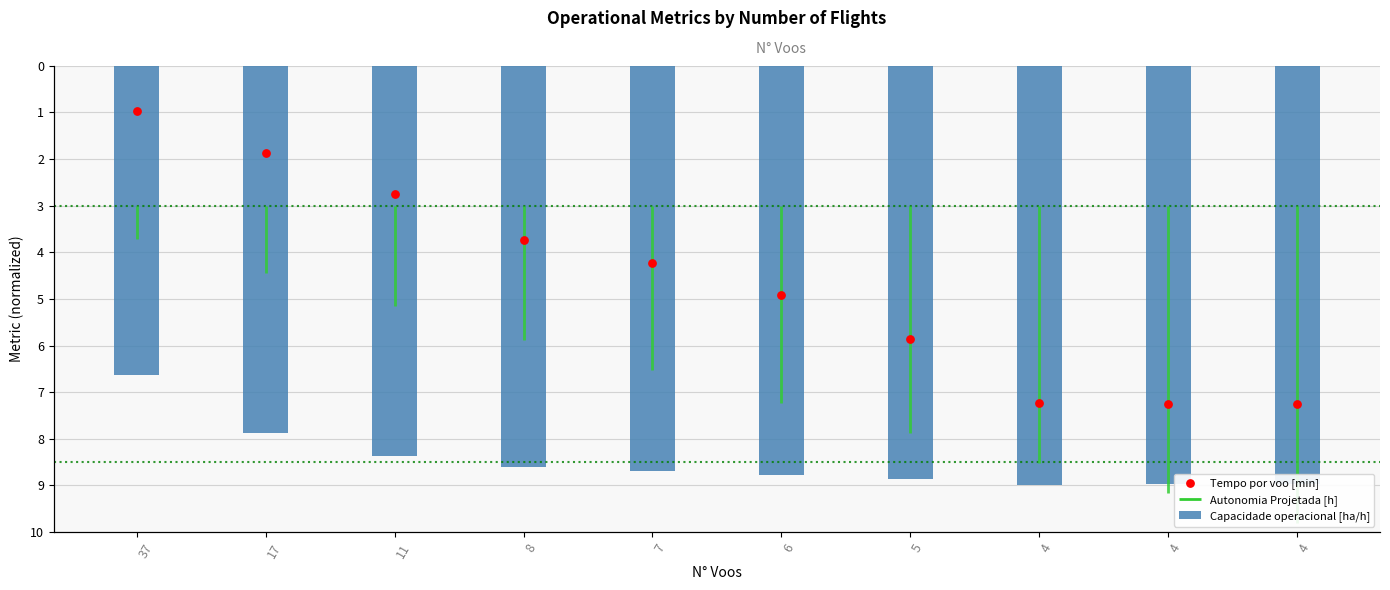

Which series has the largest Y range (max minus min)?

Tempo por voo [min]